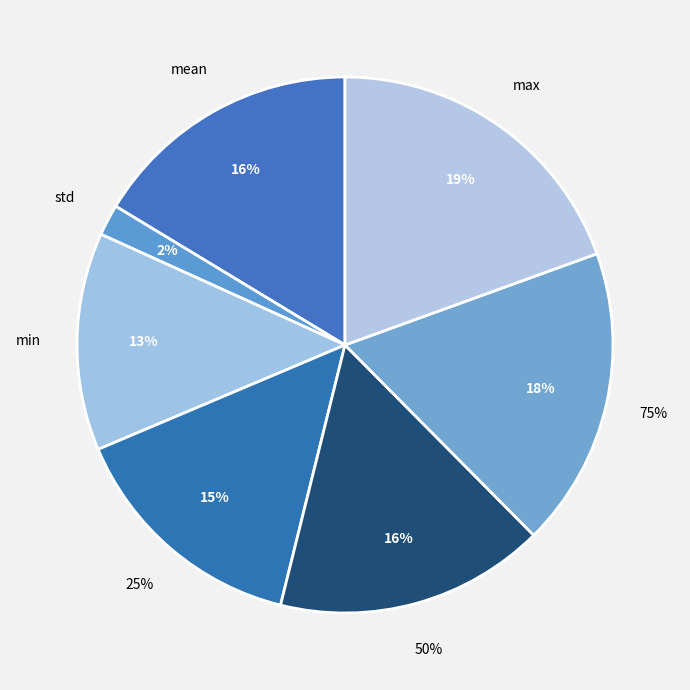

To the nearest percent, what is the average slice percentage?

14%